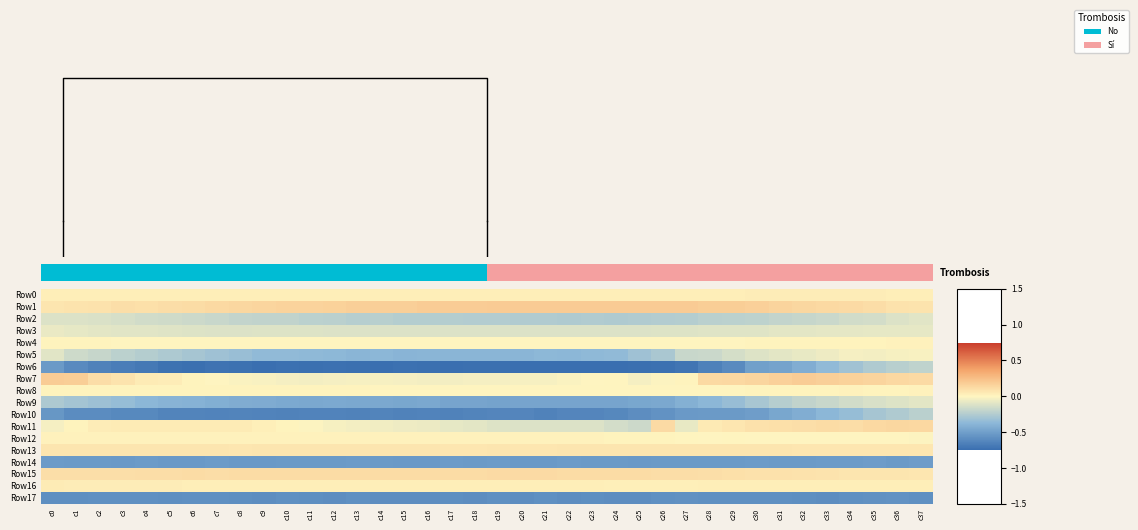

What is the smallest value displayed?

-0.8